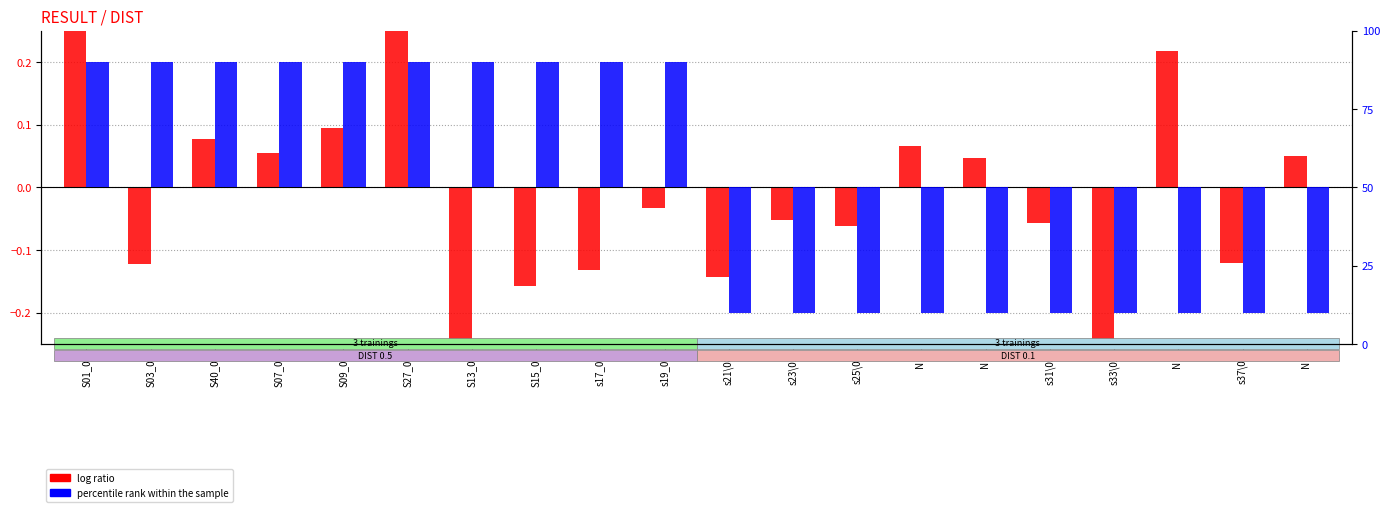

The value of log ratio at S01_05 is 0.4. True or false?

True